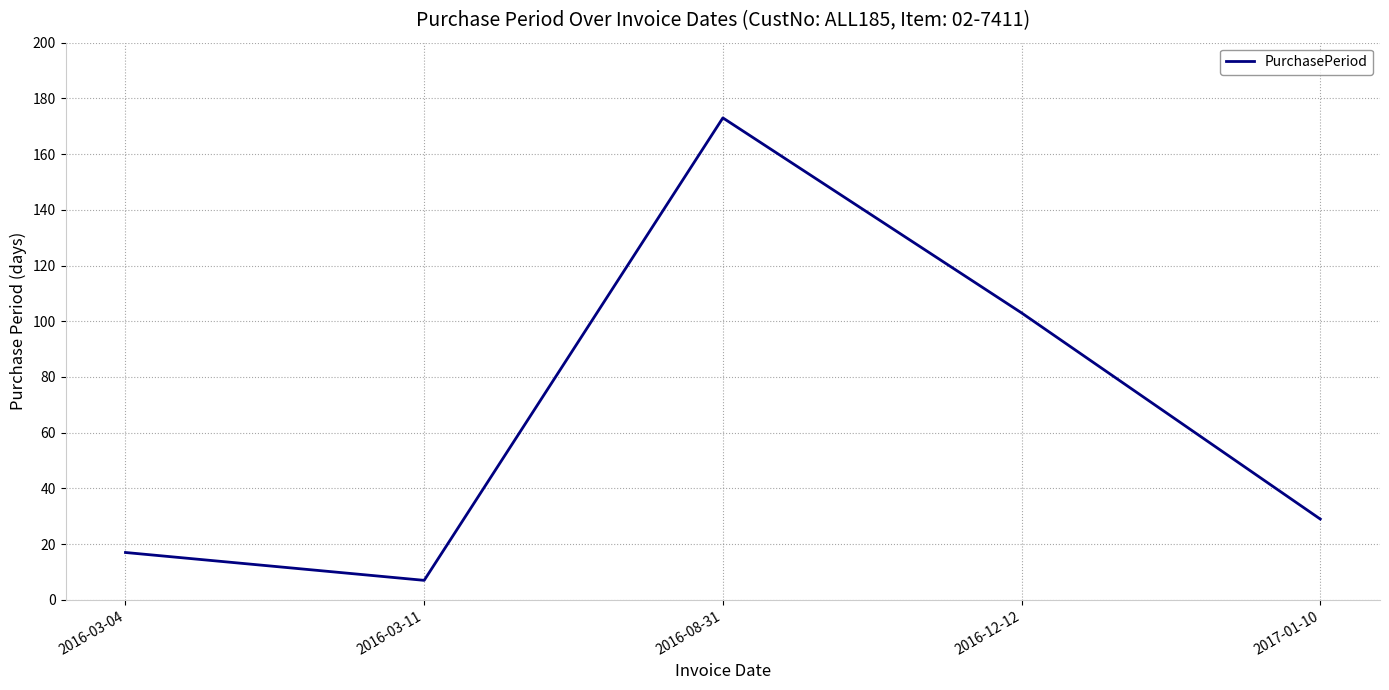

What is the difference between the second highest and second lowest values?

86